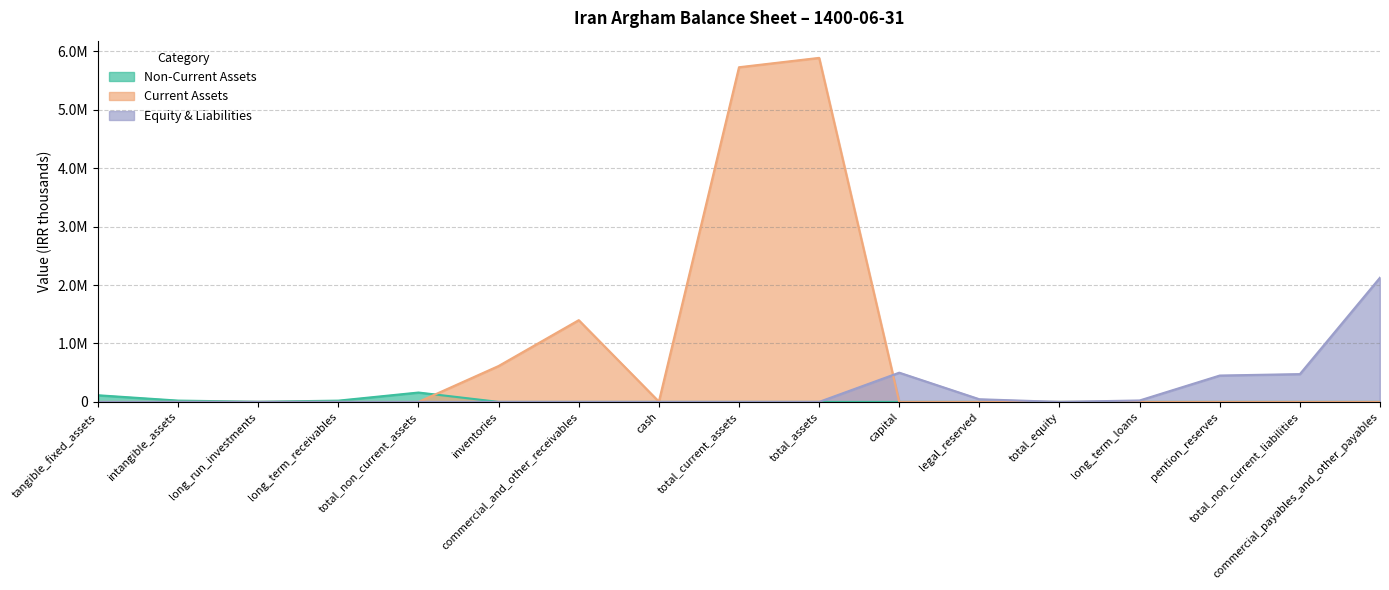

Which series has the largest total across all categories?

Current Assets